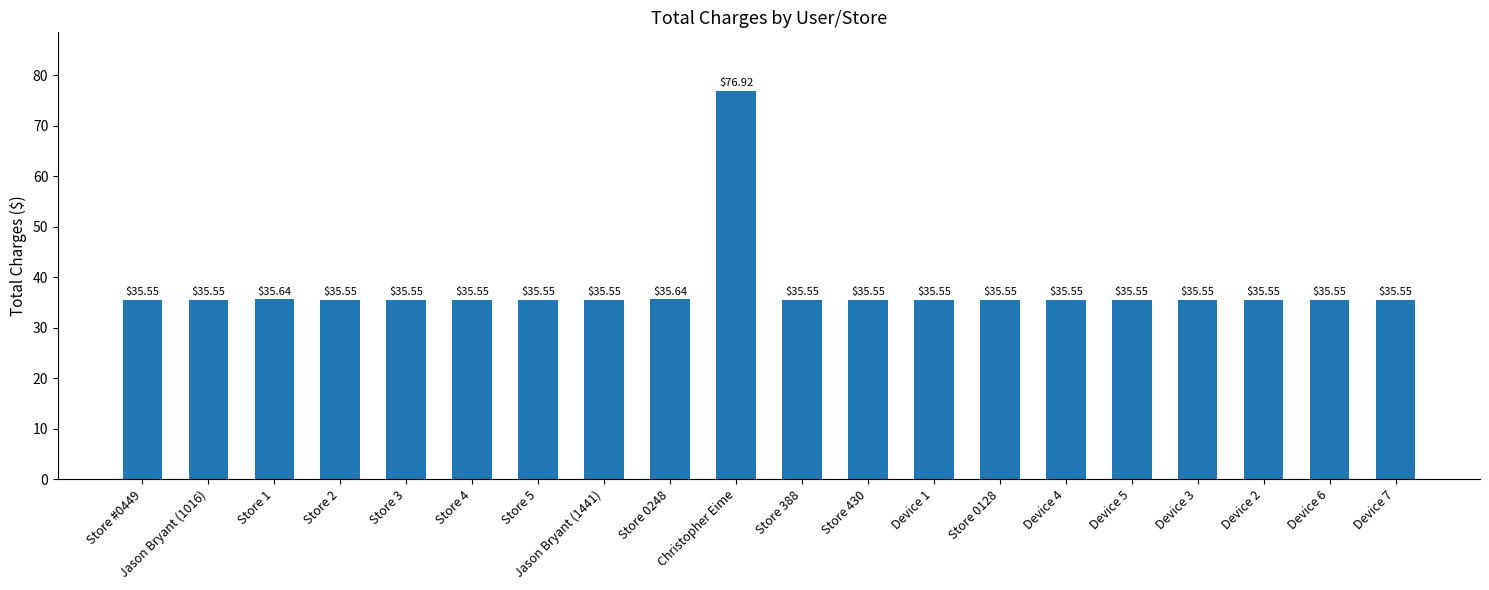

Between Device 1 and Store 1, which is larger?

Store 1